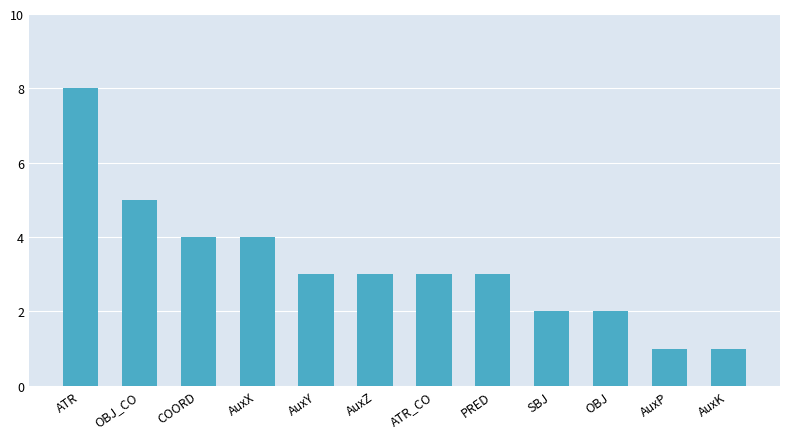

What is the sum of the values at OBJ and AuxK?

3